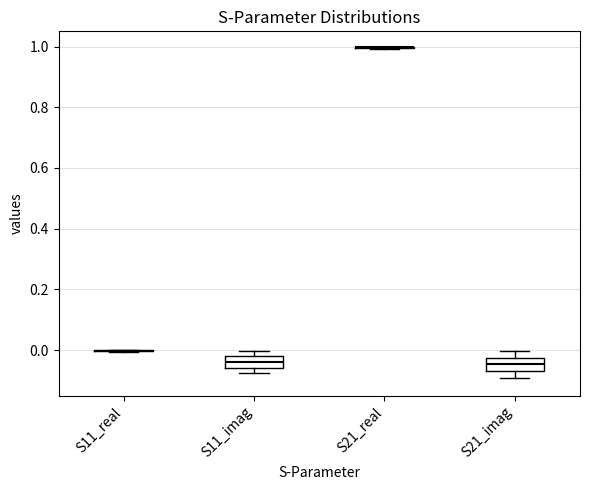

Reading left to right, read every box against the y-axis: the position of its median line, the range the box covers, and the ends of its whiskers. The values are not printed on the chart, so give them approximately, as read against the axis.

S11_real: box collapsed to a line at 0.00, whiskers 0.00 to 0.00
S11_imag: median -0.04, box -0.06 to -0.02, whiskers -0.08 to 0.00
S21_real: box collapsed to a line at 1.00, whiskers 1.00 to 1.00
S21_imag: median -0.04, box -0.06 to -0.02, whiskers -0.10 to 0.00